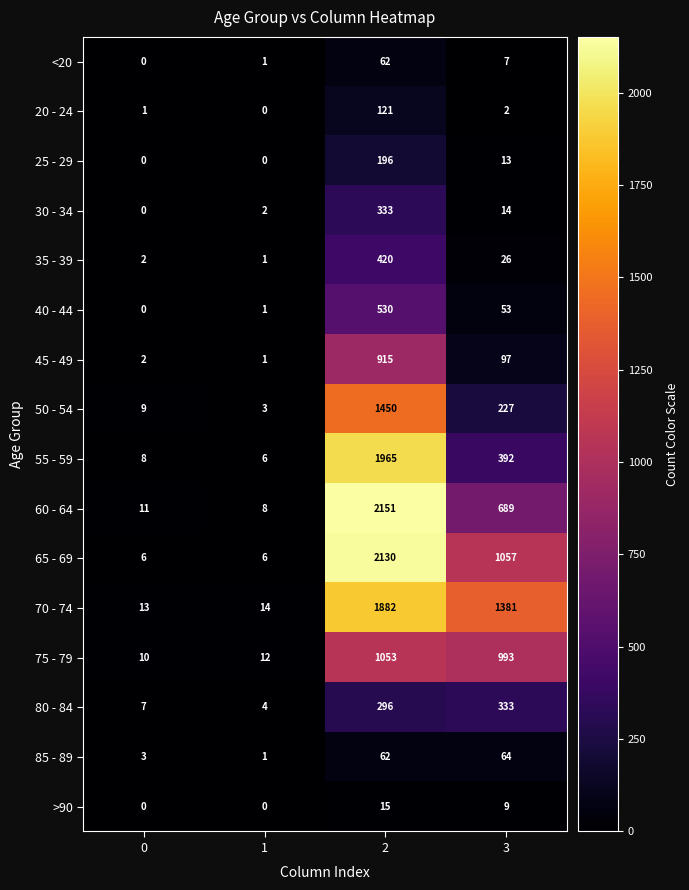

What is the greatest value displayed?

2151